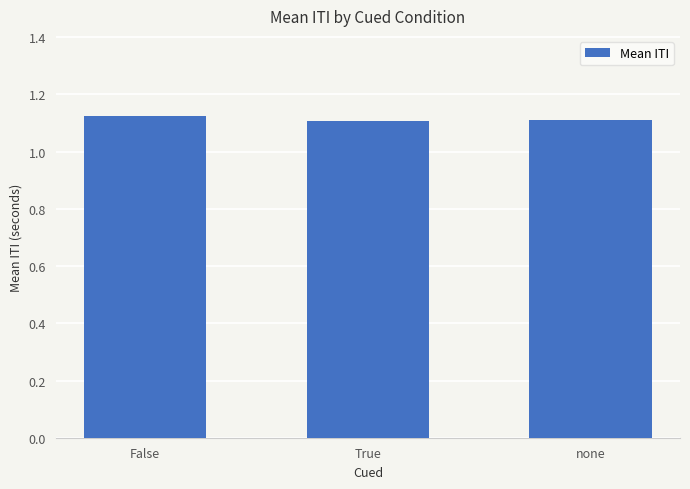

What is the sum of the values at False and none?

2.2